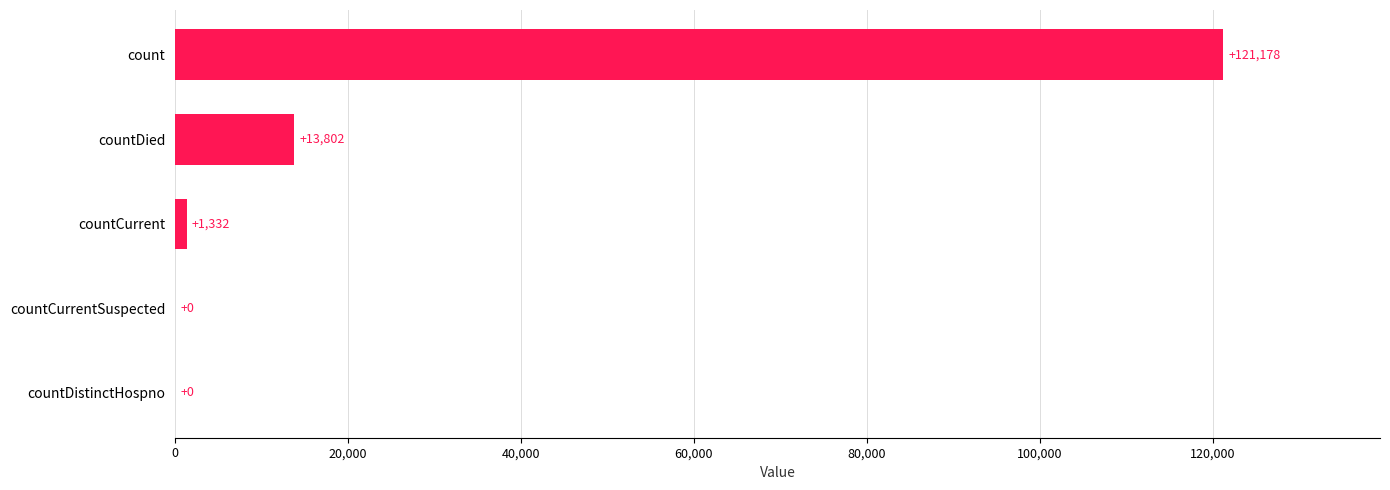

Is it true that the value at countCurrentSuspected is 57685?

False